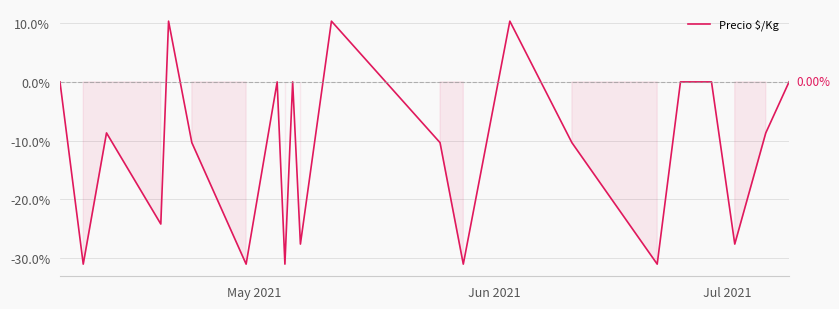

What is the difference between the maximum and minimum values?

41.4